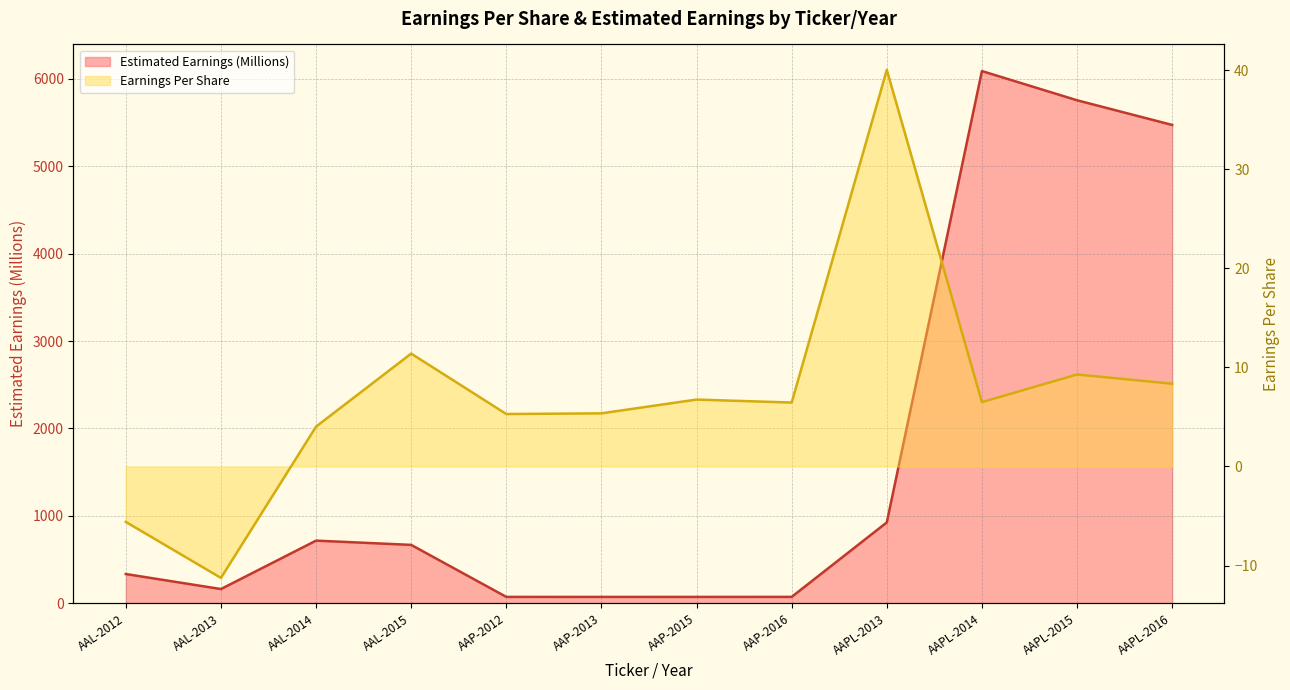

What is the difference between the maximum and minimum values in the Estimated Earnings (Billions) series?

6014.7